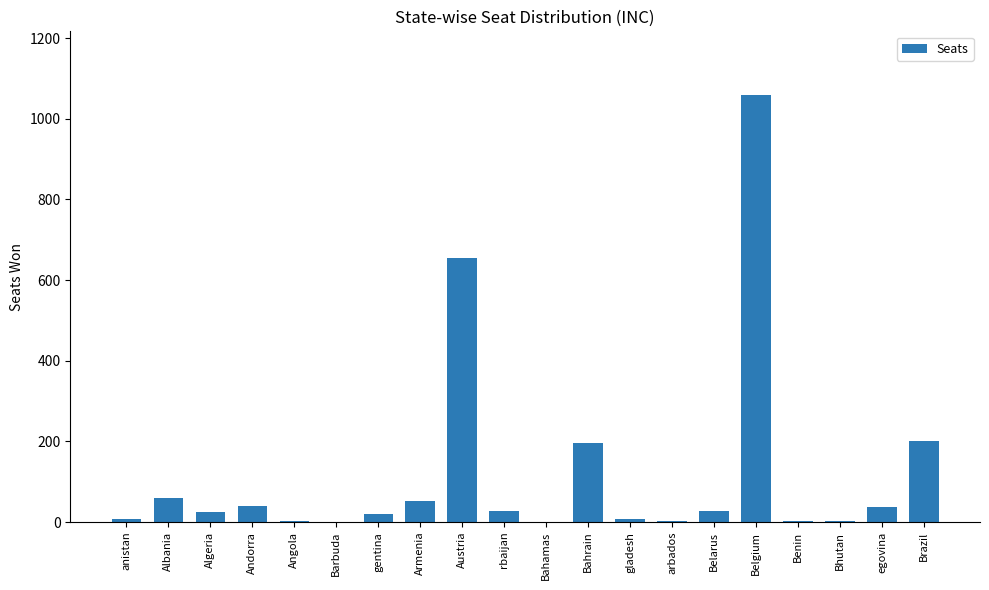

The value at Austria is 655. True or false?

True